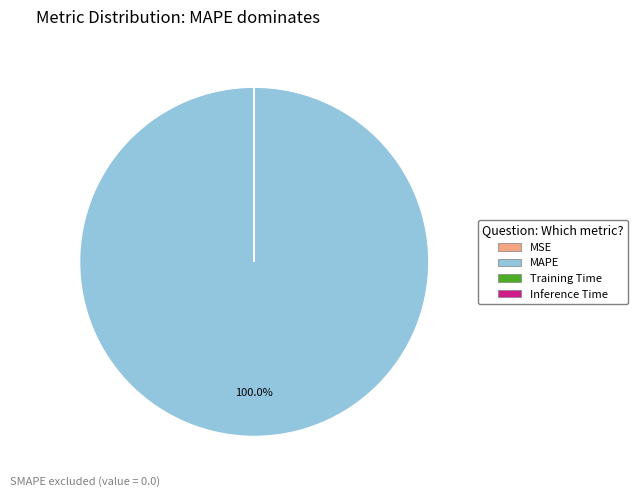

What is the largest slice in the pie chart?

MAPE